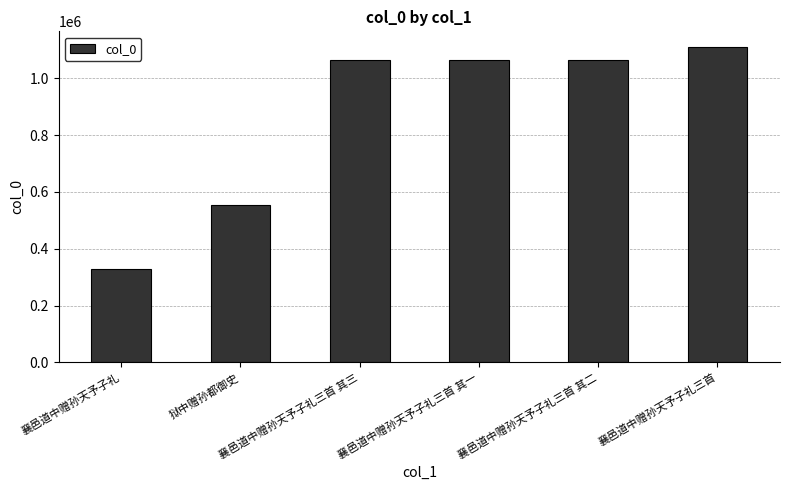

What is the sum of all values?

5192104